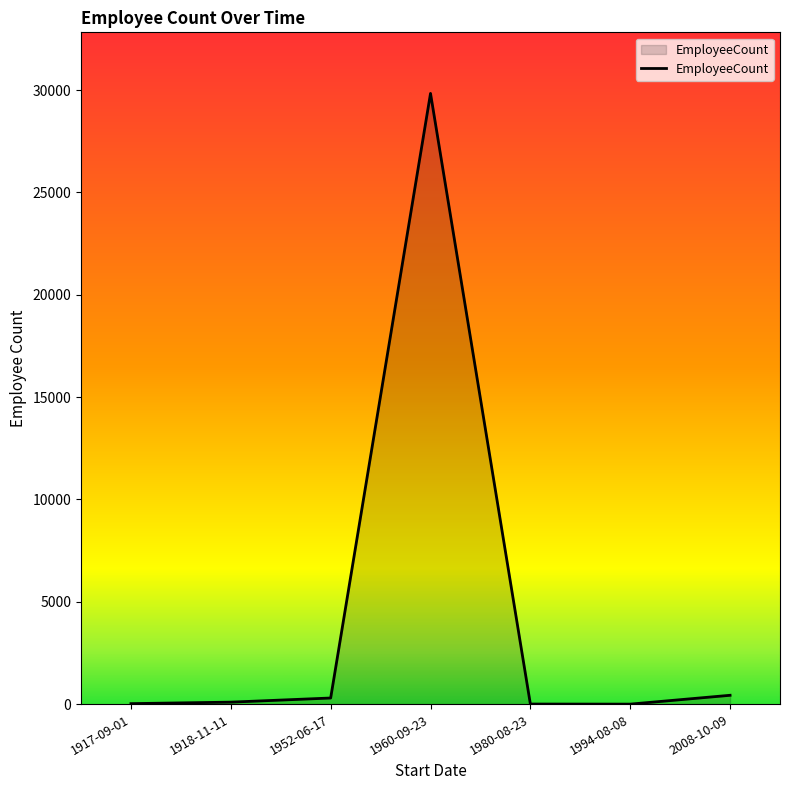

What is the difference between the maximum and second lowest values?

29834